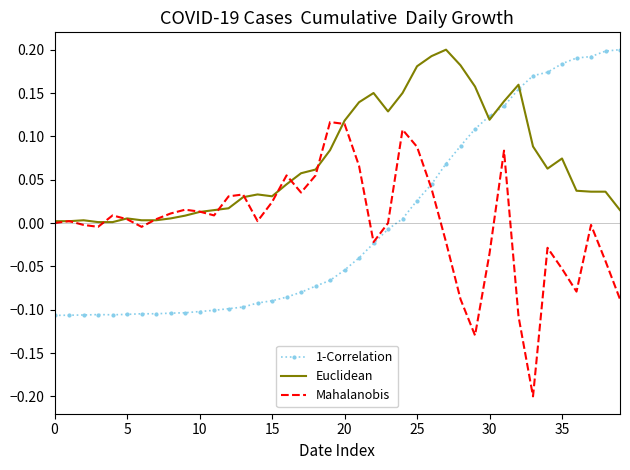

True or false: 1-Correlation and Mahalanobis cross at least once.

True